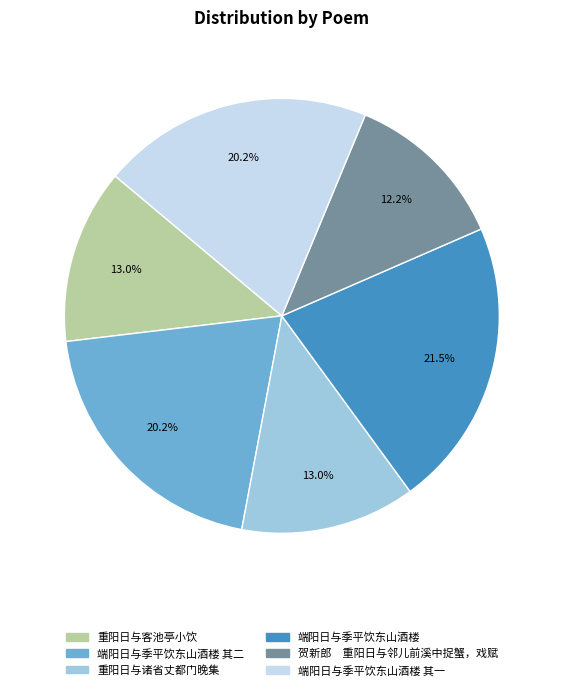

Which category has the biggest portion of the pie?

端阳日与季平饮东山酒楼